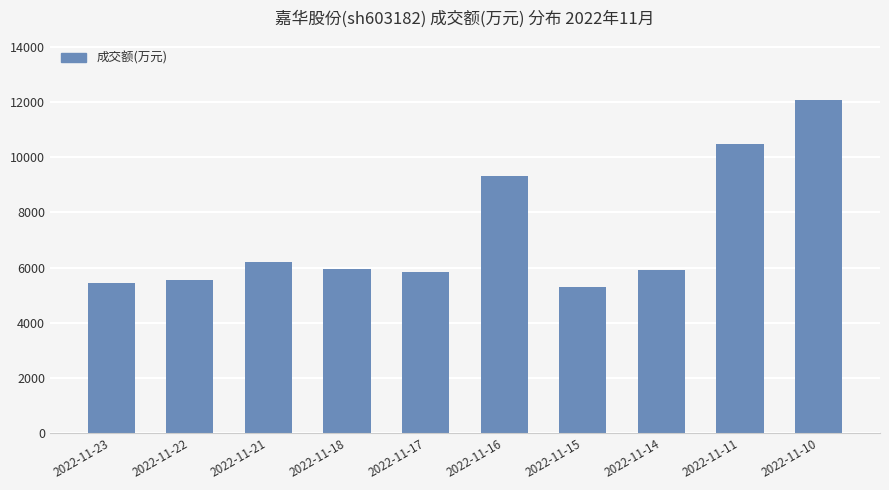

What is the sum of all values?

72041